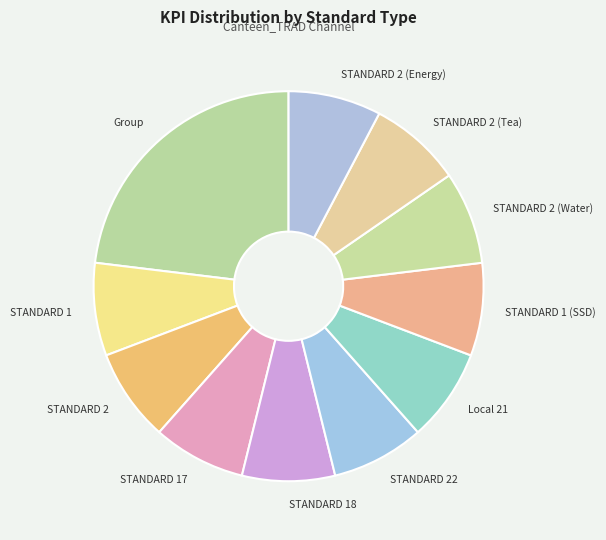

Does STANDARD 1 (SSD) represent more than half of the total?

No